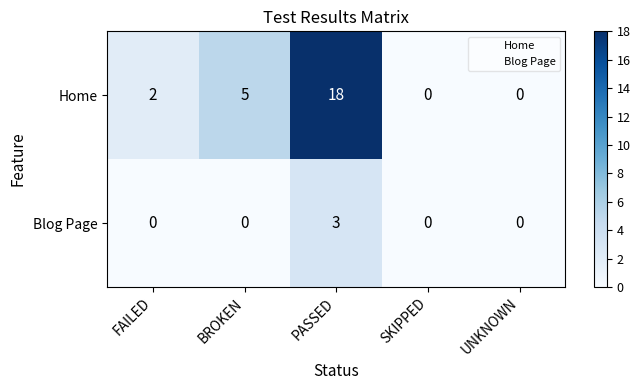

Reading right to left, transcribe all the data shown in this chart.

Home: UNKNOWN=0	SKIPPED=0	PASSED=18	BROKEN=5	FAILED=2
Blog Page: UNKNOWN=0	SKIPPED=0	PASSED=3	BROKEN=0	FAILED=0